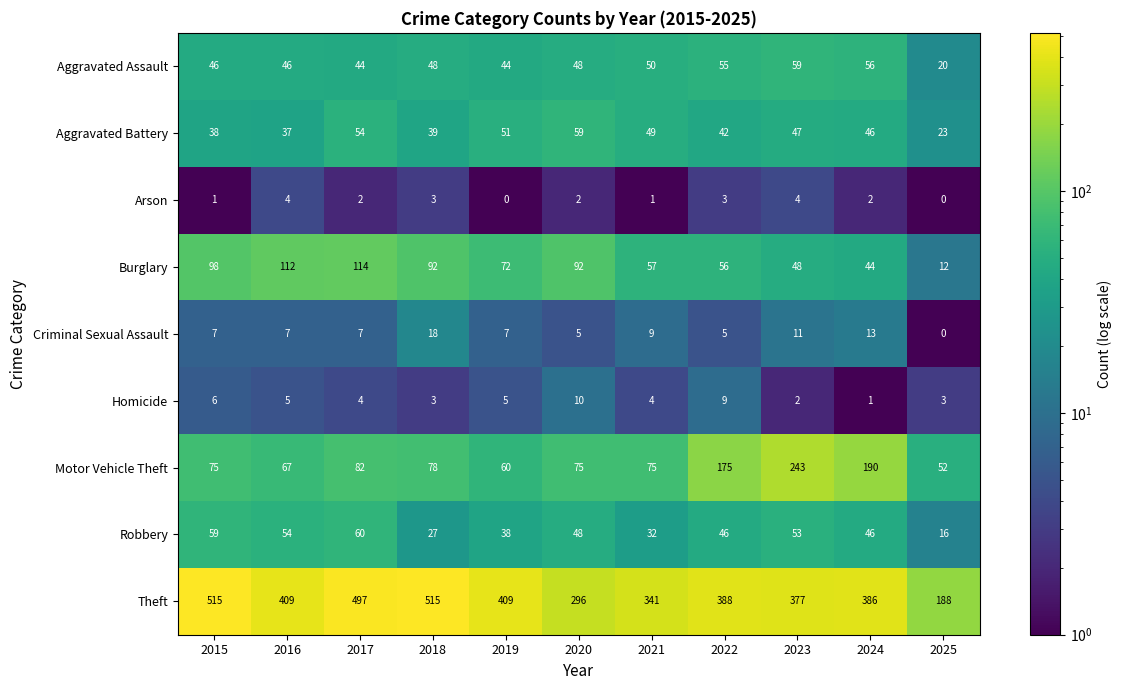

Which series has the widest spread of values?

Theft